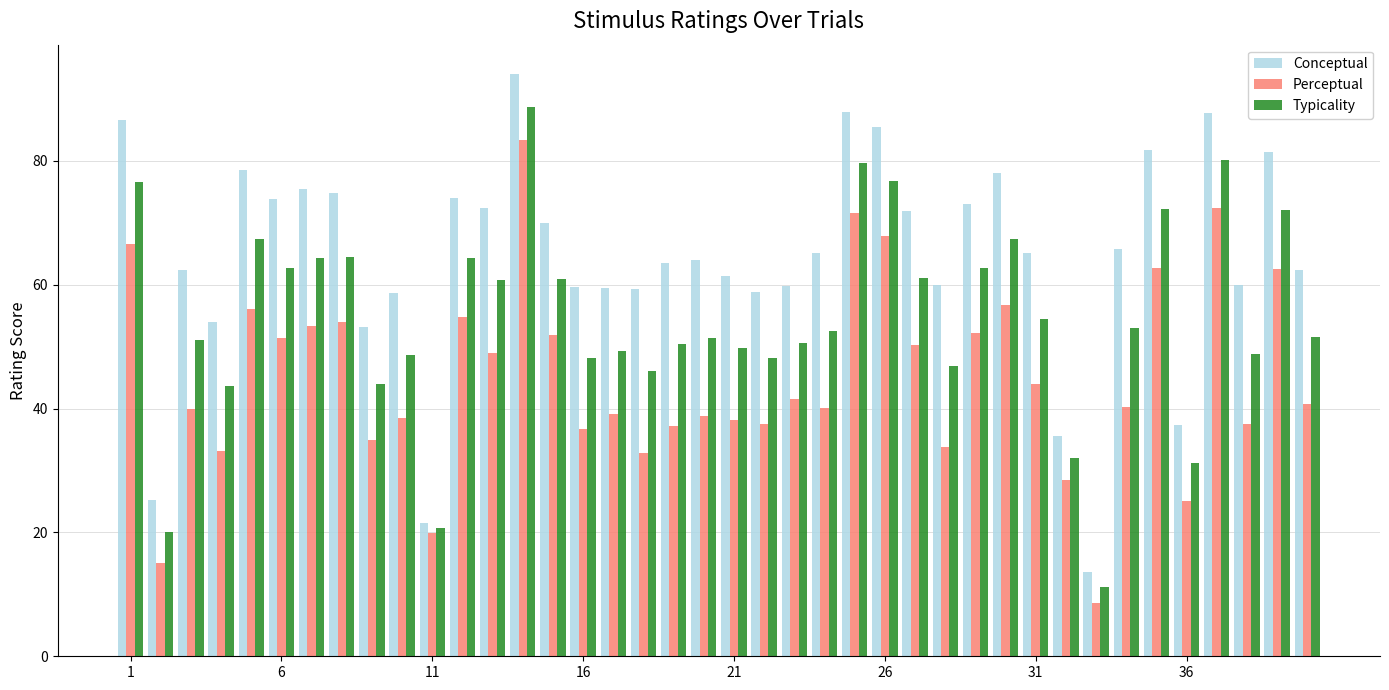

Which series has the largest total across all categories?

Conceptual